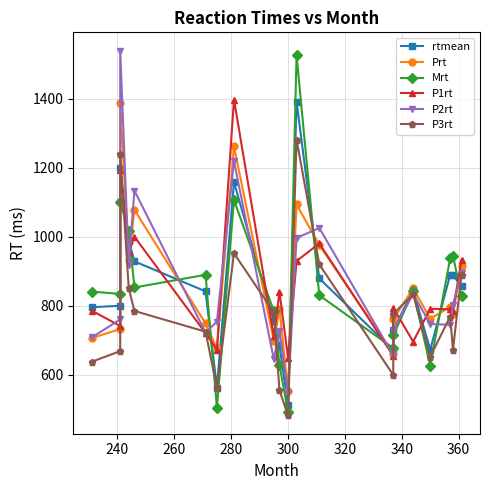

How many times do P1rt and Mrt cross each other?

15